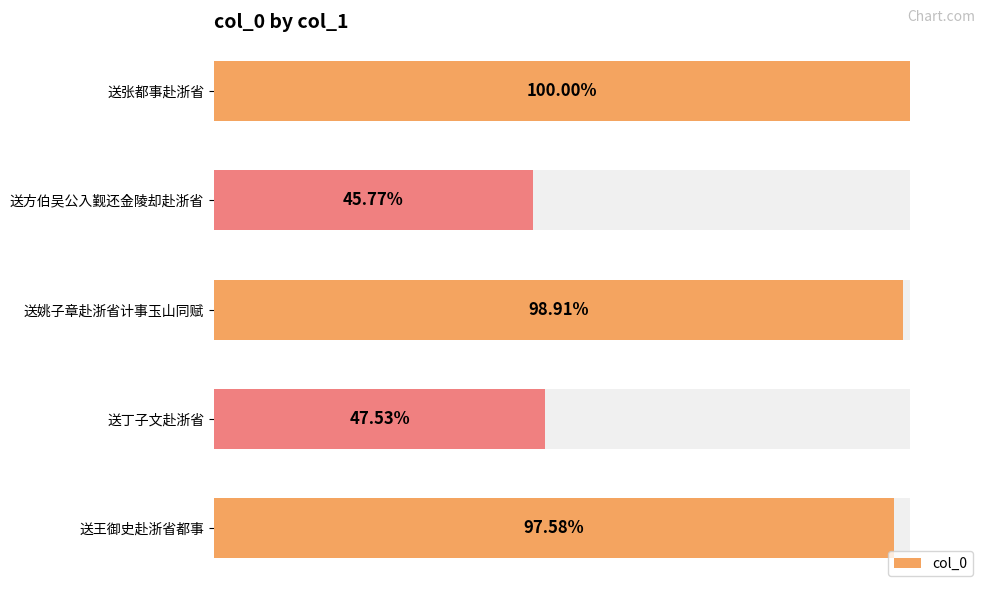

Reading left to right, what are all the values shown in this chart?

1245381	570033	1231843	591973	1215245